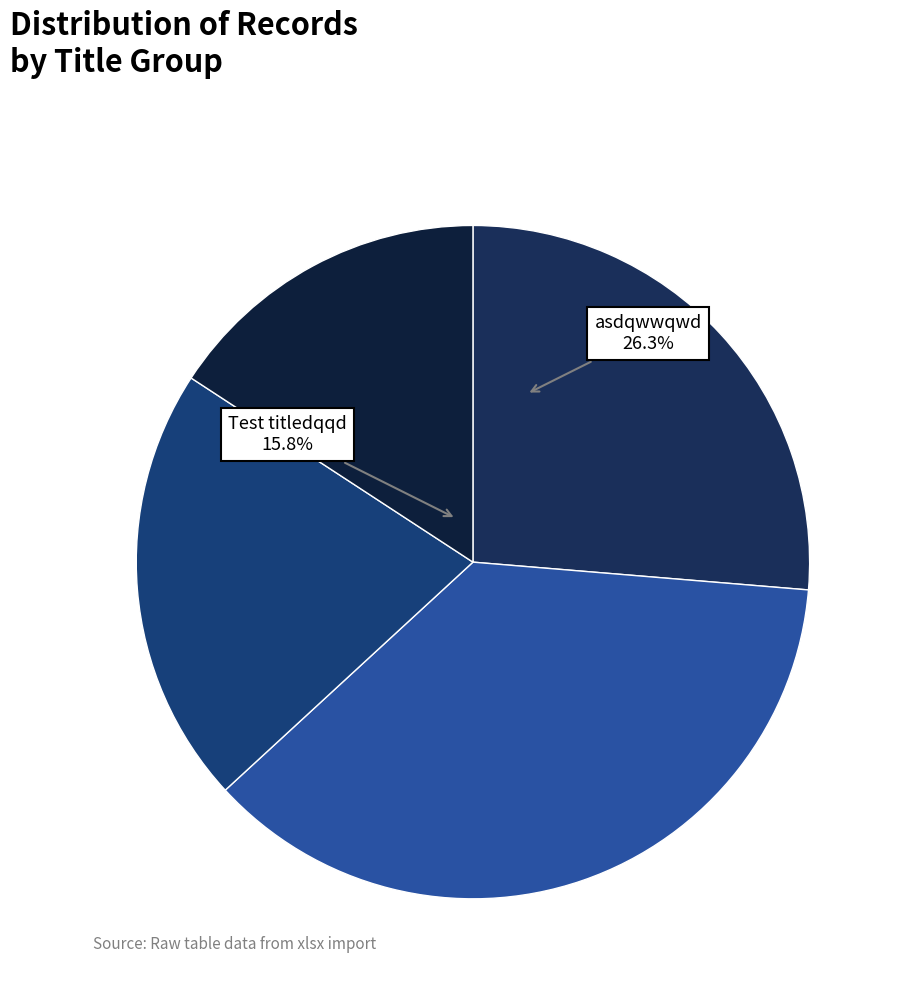

Which slice is the largest?

awdww